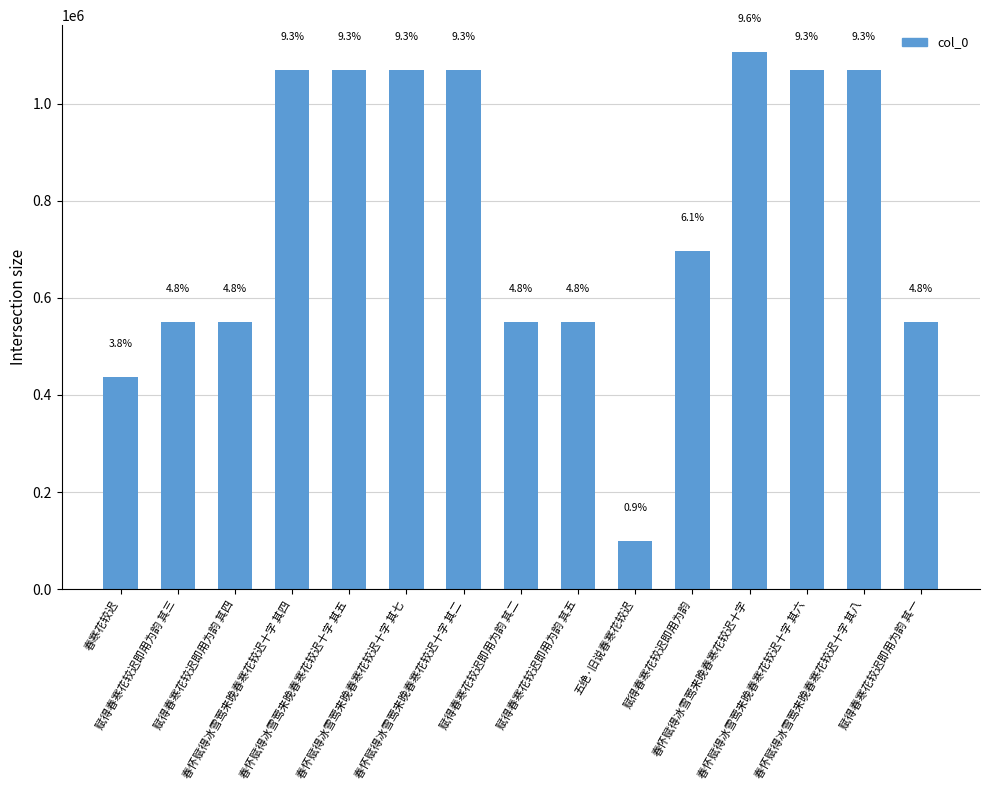

What is the difference between the maximum and minimum values?

1007469